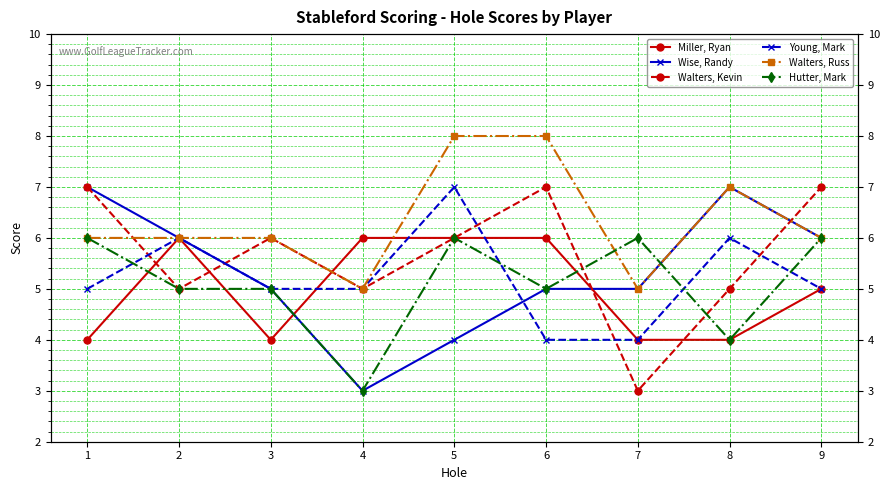

Where do Walters, Russ and Hutter, Mark first cross each other?

6 and 7